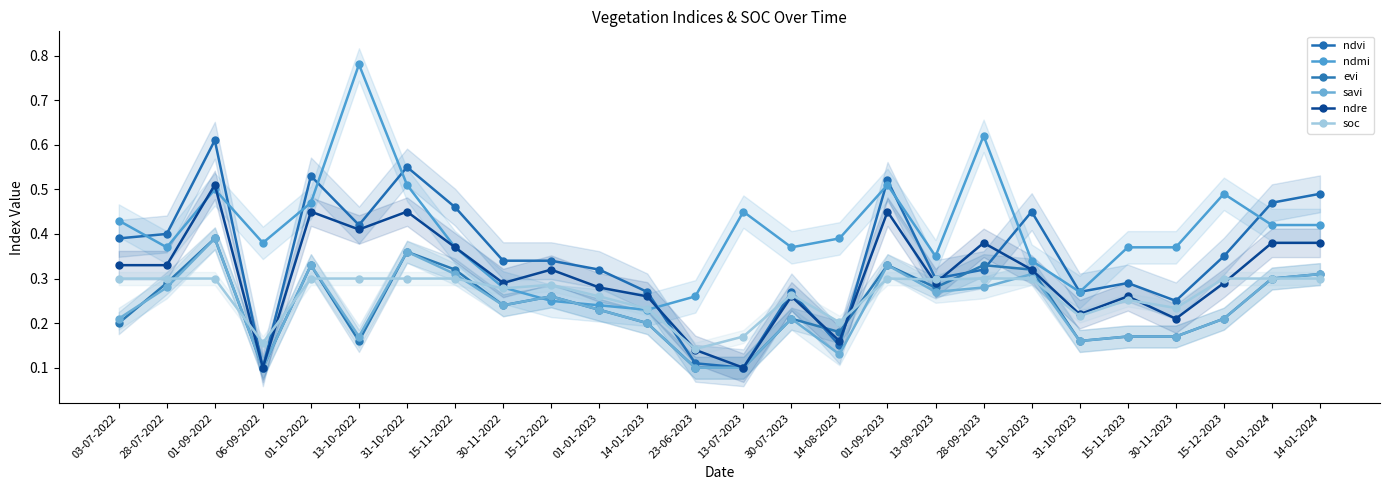

How many interior local peaks does the ndmi series have?

6